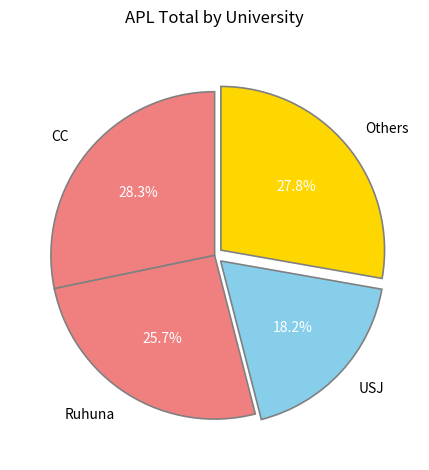

How many segments does this pie chart have?

4